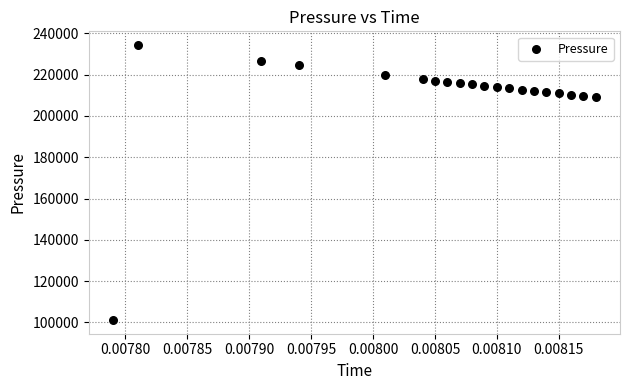

What is the range of Y values (max minus min)?

133108.7